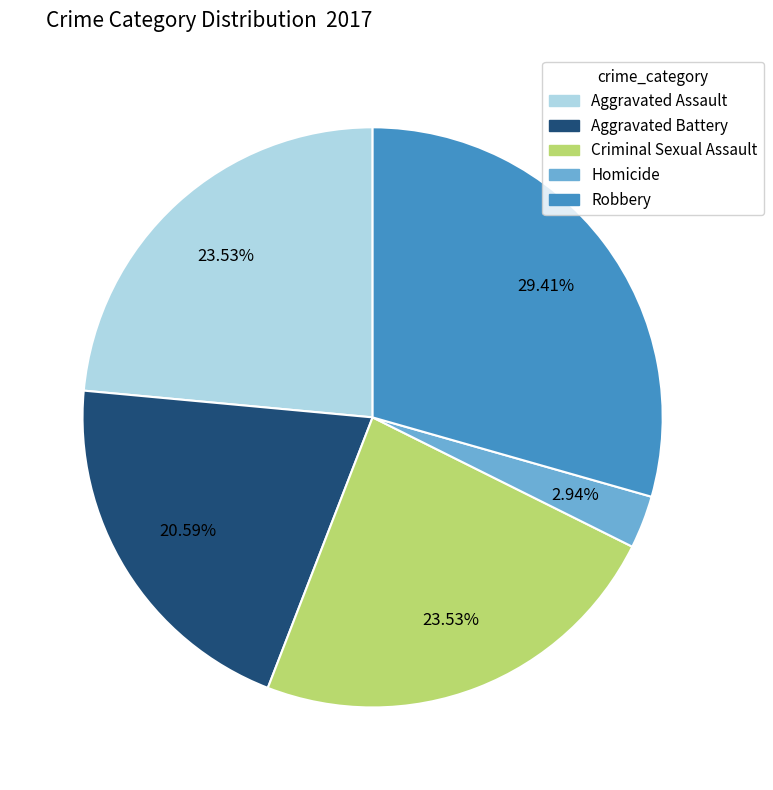

To the nearest percent, what is the difference between the largest and smallest slice percentages?

26%